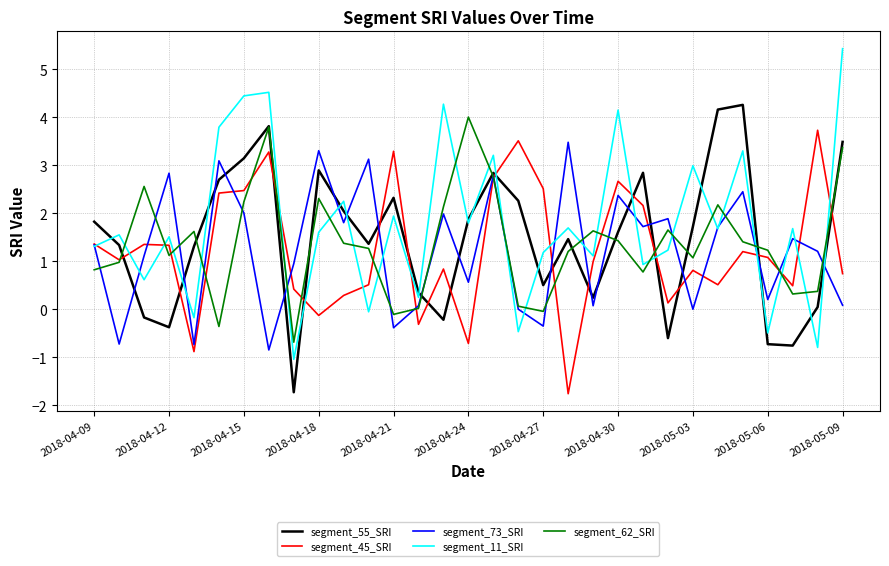

Which series has the largest range (max minus min)?

segment_11_SRI